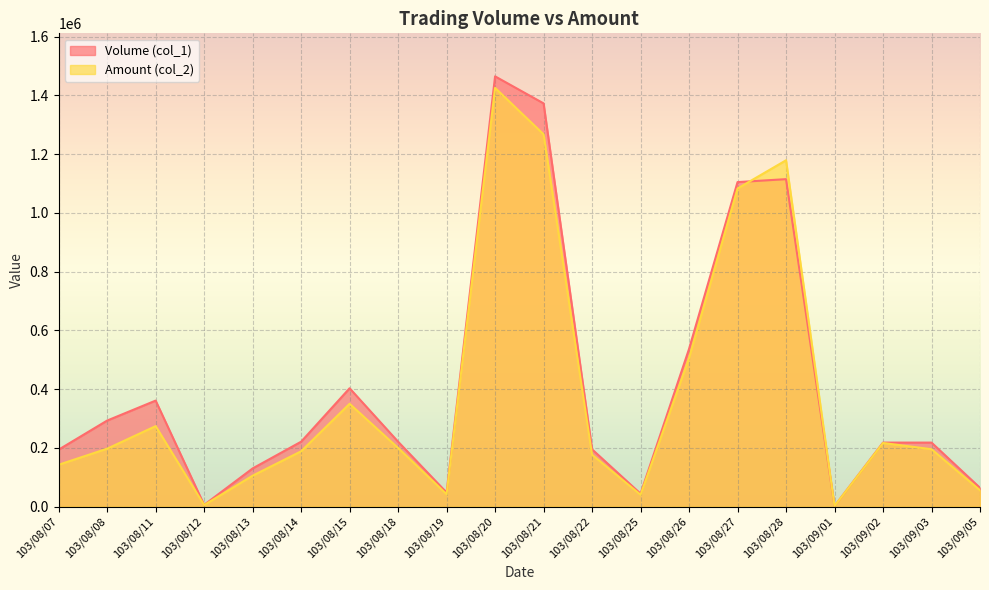

In Amount (col_2), how many points are higher than both neighbors (excluding endpoints)?

5